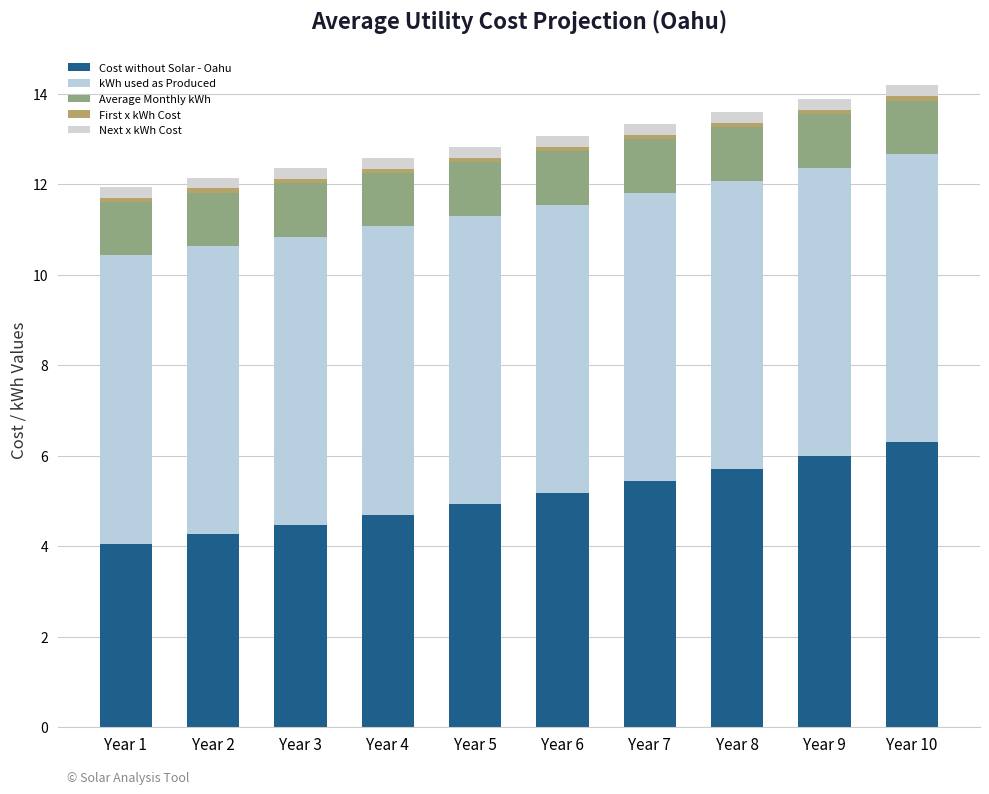

Does the chart contain stacked bars?

Yes